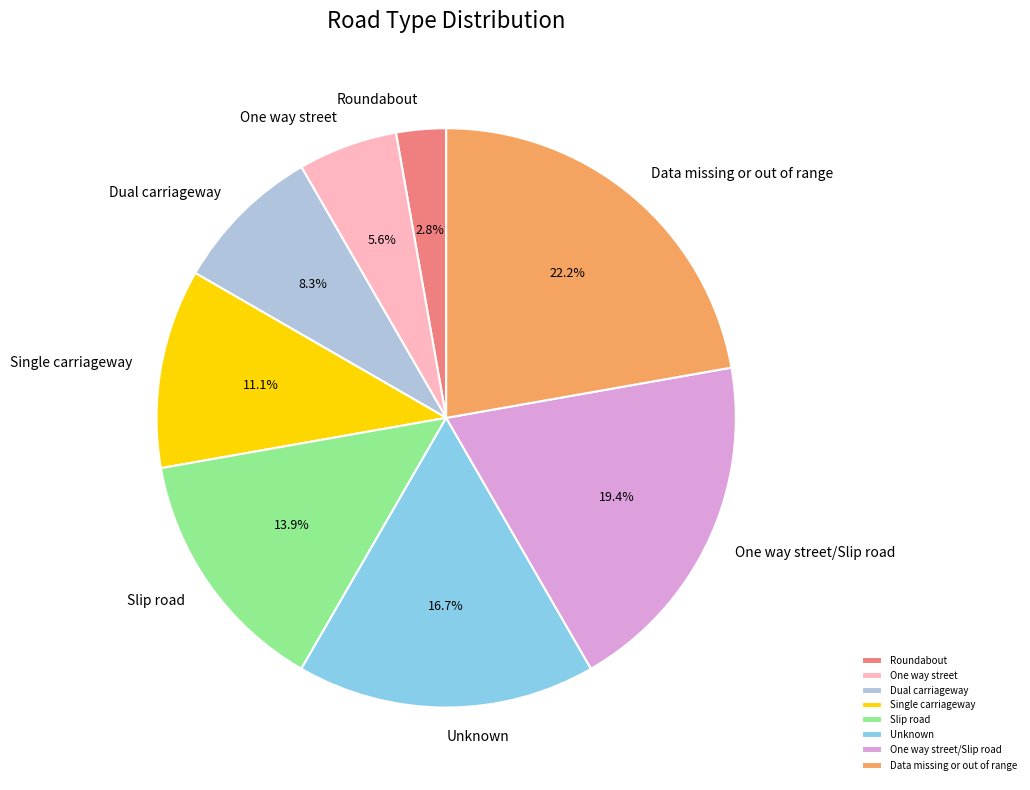

What is the largest slice in the pie chart?

Data missing or out of range